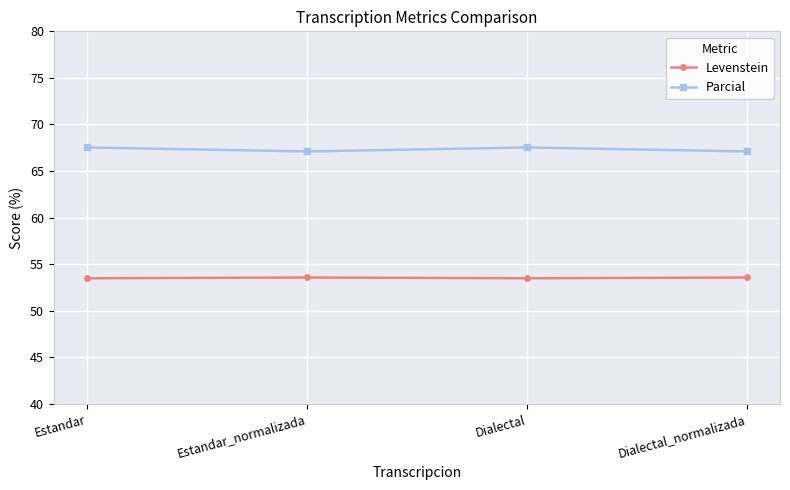

Rank the series at Estandar from lowest to highest value.

Levenstein, Parcial